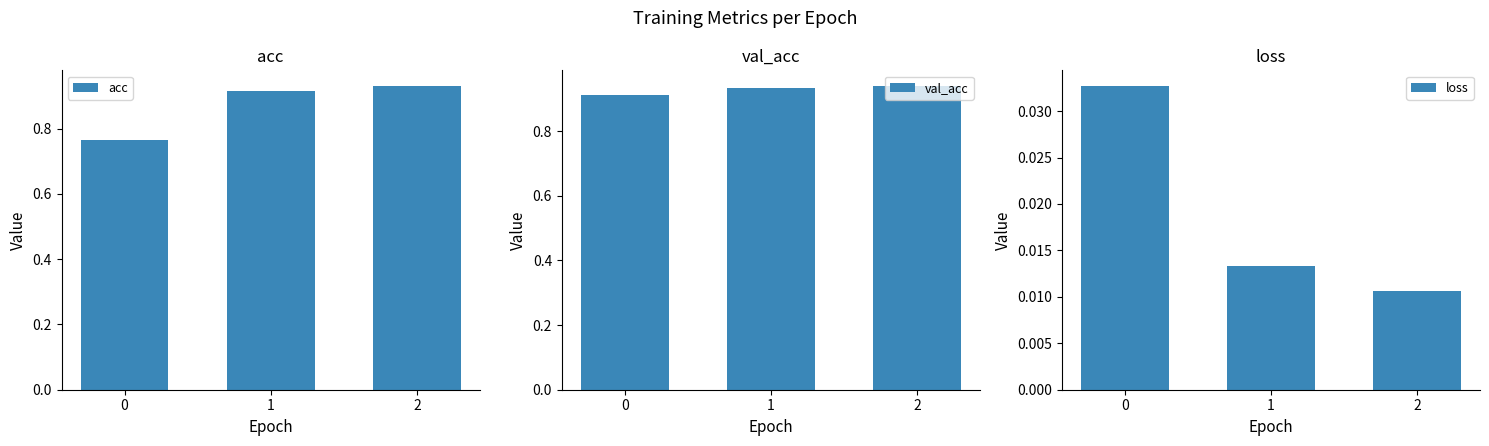

Rank the series by their maximum value, from highest to lowest.

val_acc, acc, loss